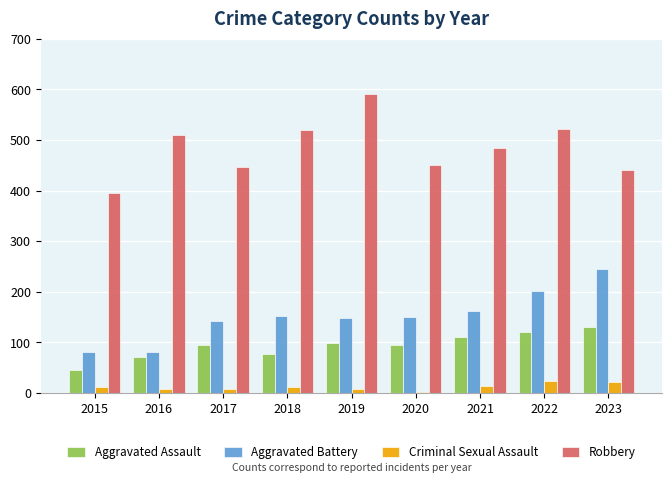

What value does the Aggravated Assault series have at 2023?

130